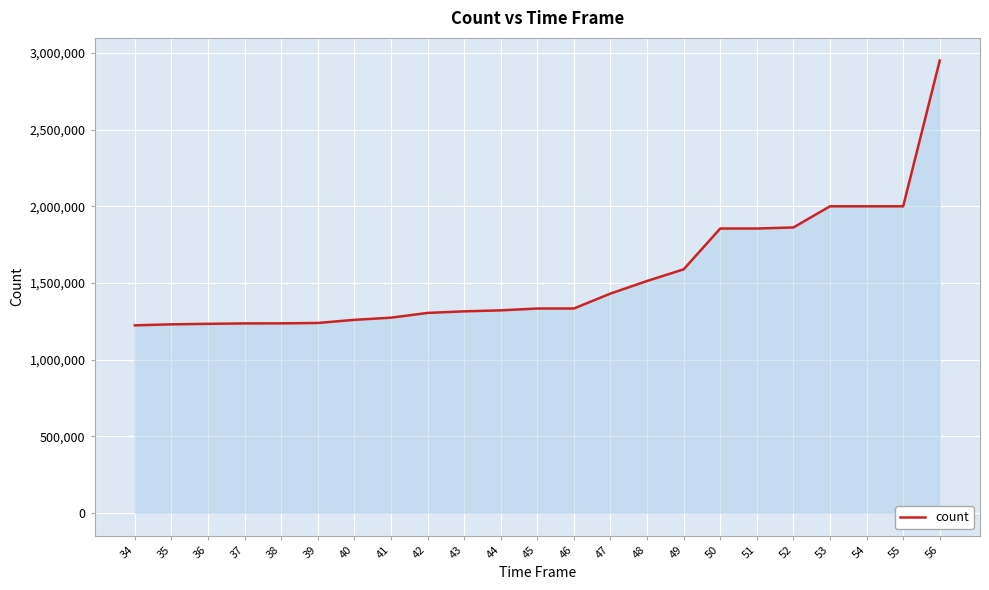

Which has a higher value, 38 or 49?

49